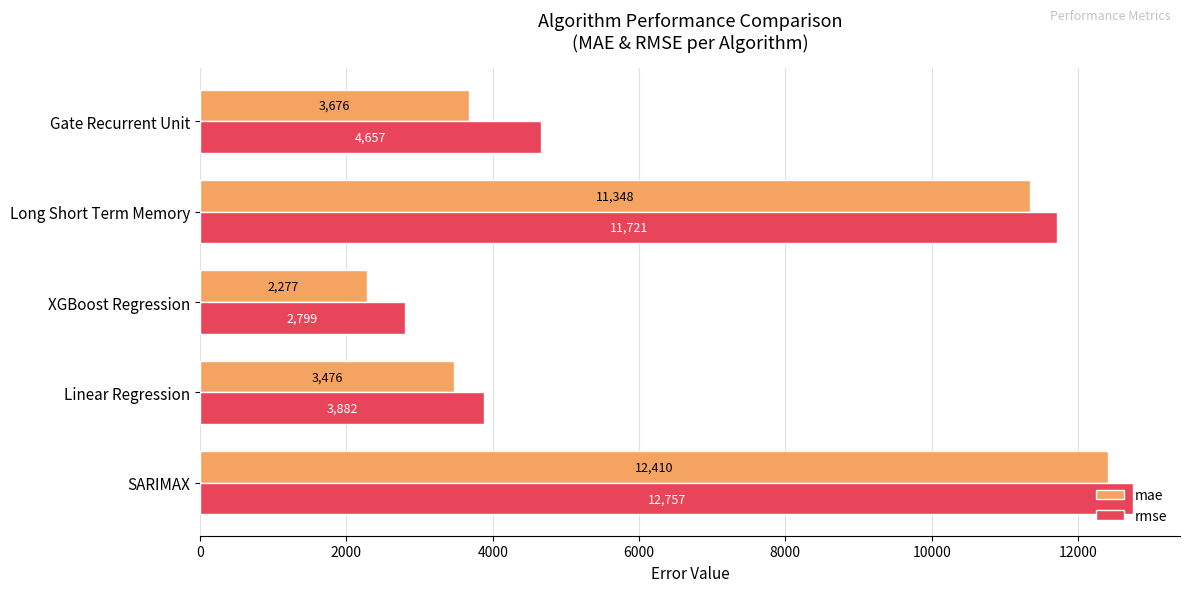

Which series has the largest total across all categories?

rmse